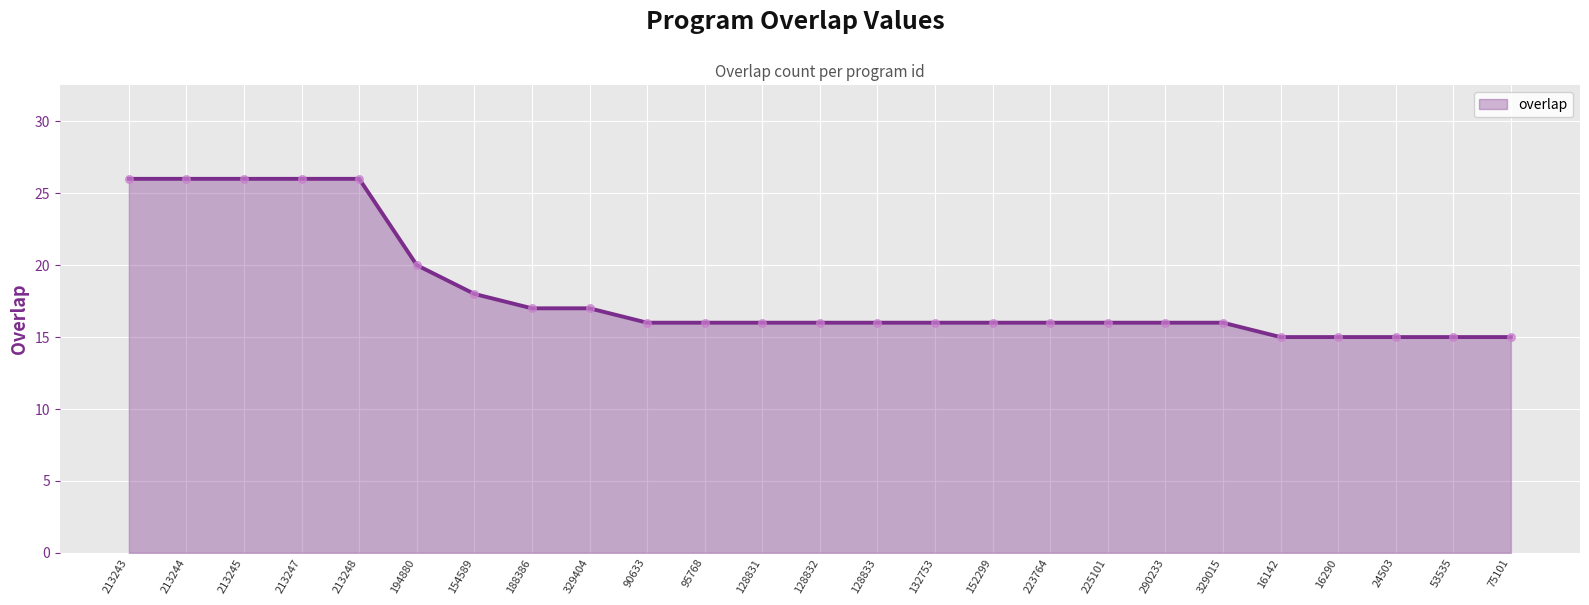

What is the ratio of the value at 16142 to the value at 213244?

0.6